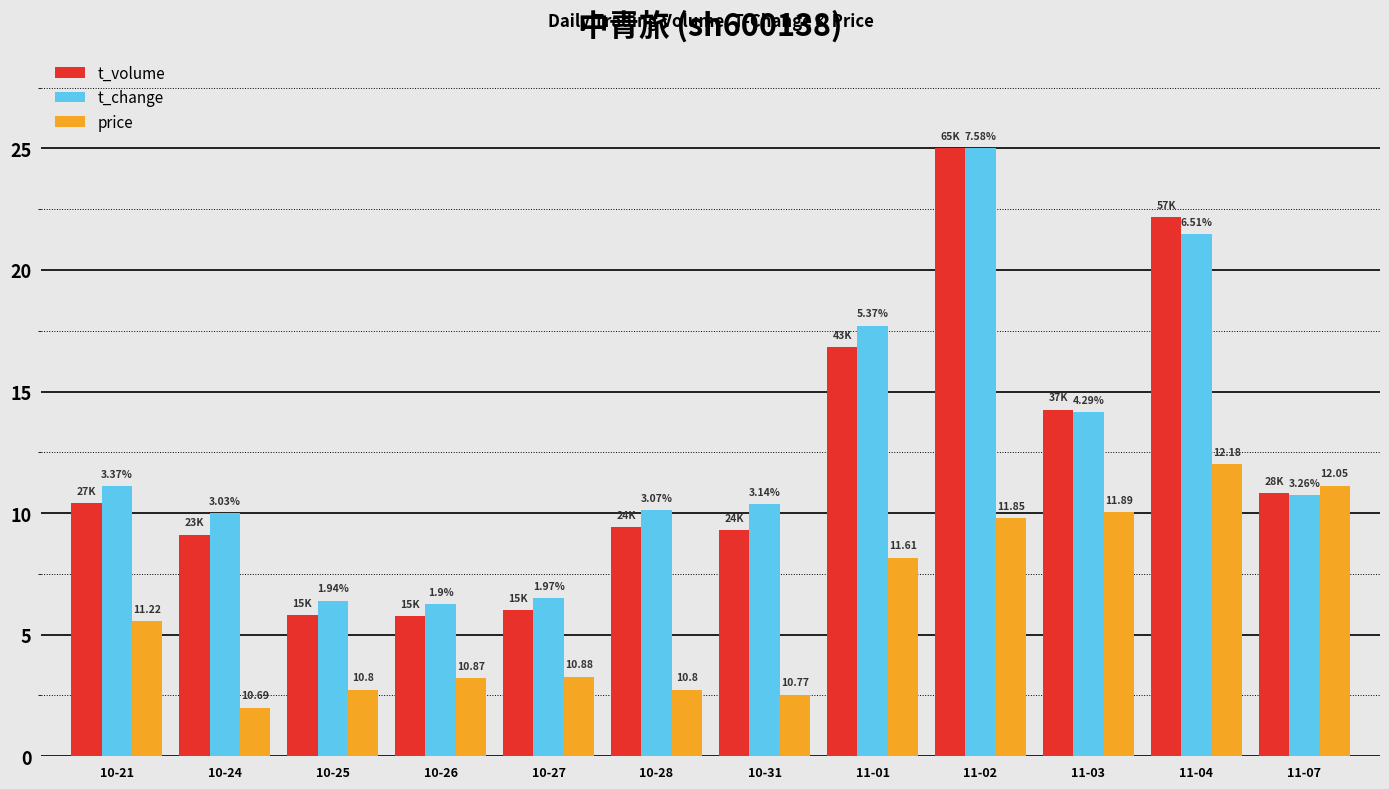

Reading left to right, extract all data points from this chart.

t_volume: 10.4	9.1	5.8	5.8	6.0	9.4	9.3	16.8	25.0	14.3	22.2	10.8
t_change: 11.1	10.0	6.4	6.3	6.5	10.1	10.4	17.7	25.0	14.1	21.5	10.8
price: 5.6	2.0	2.7	3.2	3.3	2.7	2.5	8.2	9.8	10.1	12.0	11.1